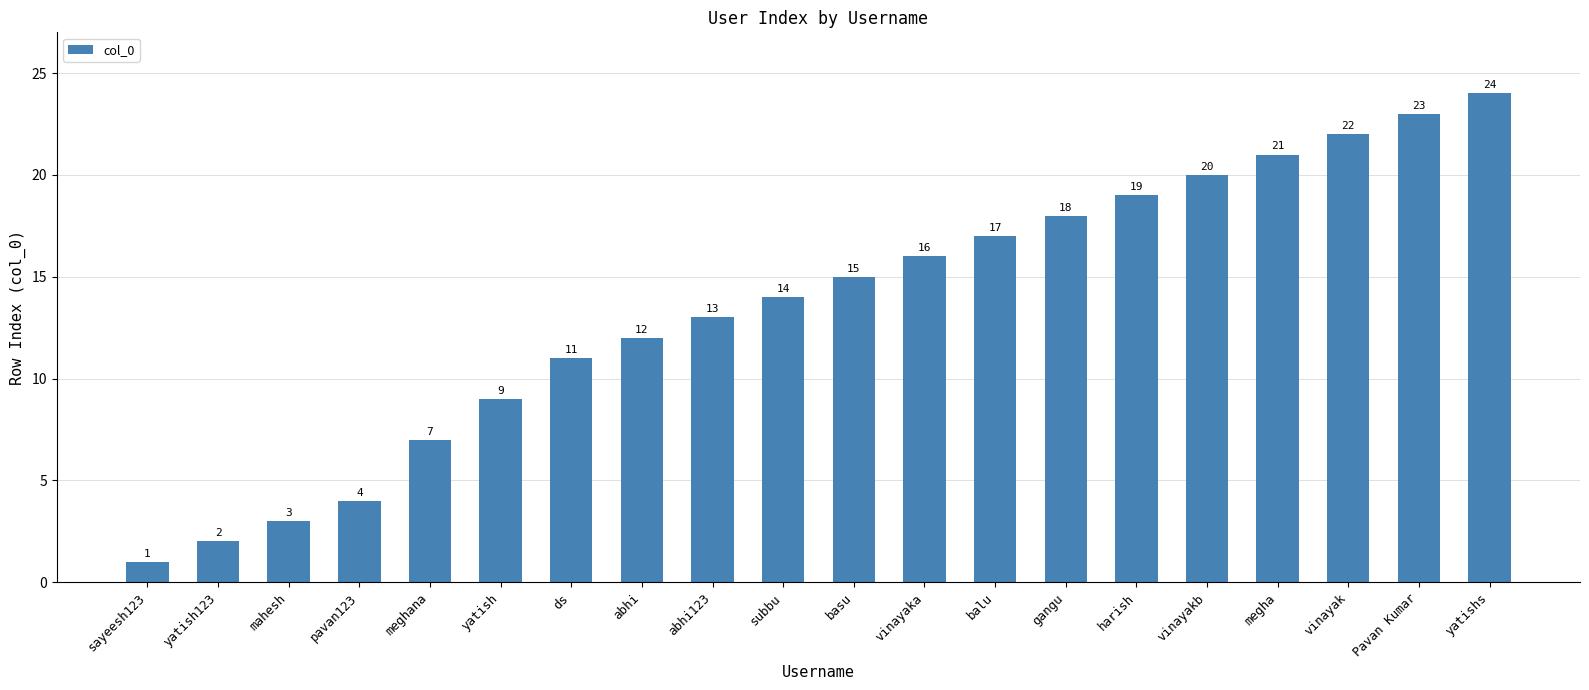

What is the difference between the values at yatish and harish?

10